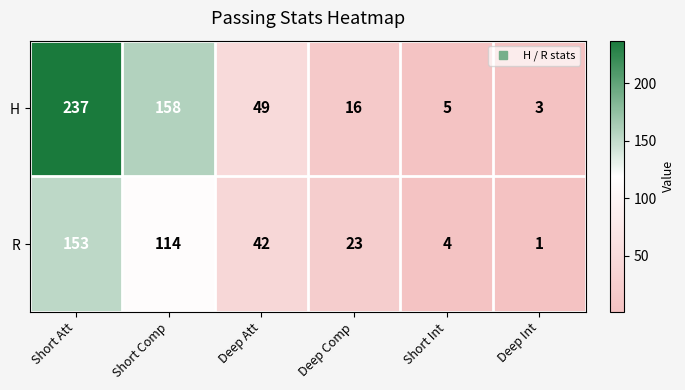

What is the difference between the maximum and second lowest values in the R series?

149